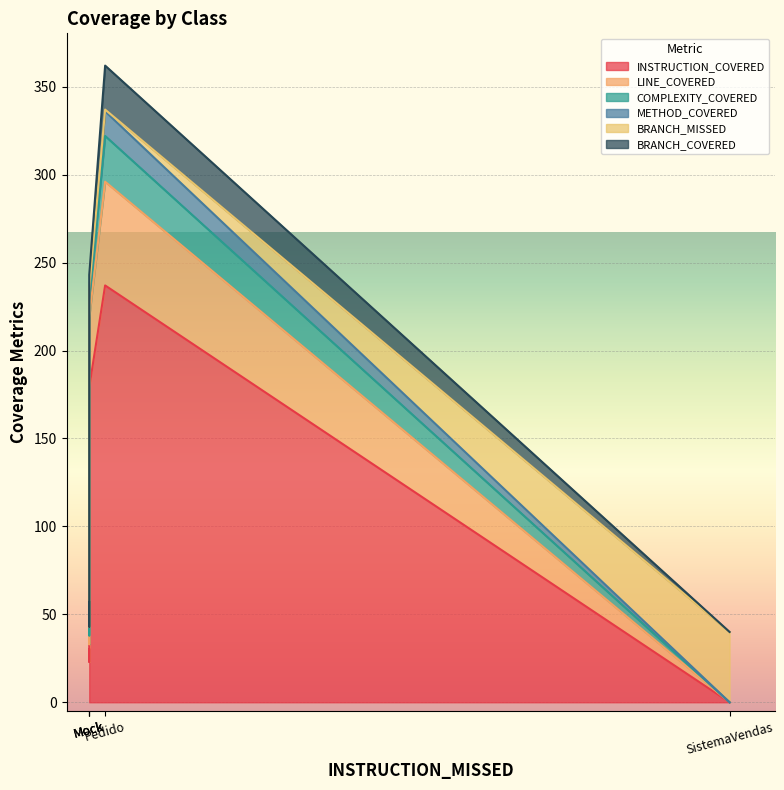

Reading left to right, list all the values displayed in this chart.

INSTRUCTION_COVERED: Produto=30	Pedido=237	Item=23	Mock=179	SistemaVendas=0
LINE_COVERED: Produto=13	Pedido=59	Item=10	Mock=40	SistemaVendas=0
COMPLEXITY_COVERED: Produto=7	Pedido=26	Item=5	Mock=10	SistemaVendas=0
METHOD_COVERED: Produto=7	Pedido=14	Item=5	Mock=6	SistemaVendas=0
BRANCH_MISSED: Produto=0	Pedido=1	Item=0	Mock=0	SistemaVendas=40
BRANCH_COVERED: Produto=0	Pedido=25	Item=0	Mock=8	SistemaVendas=0